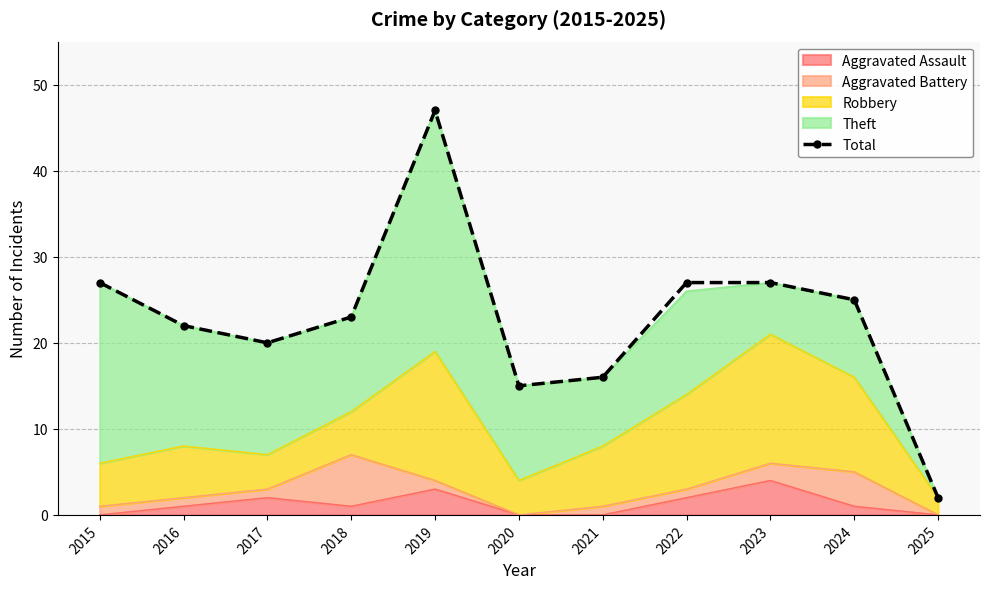

What is the value of the 1st point from the left?

27